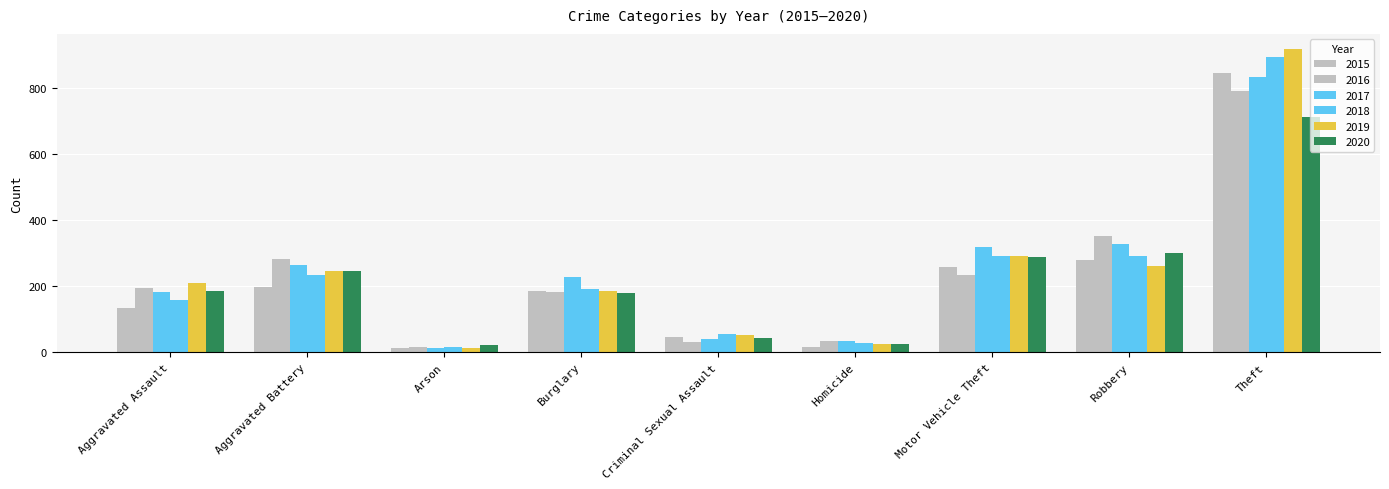

What is the sum of all 2017 values?

2243